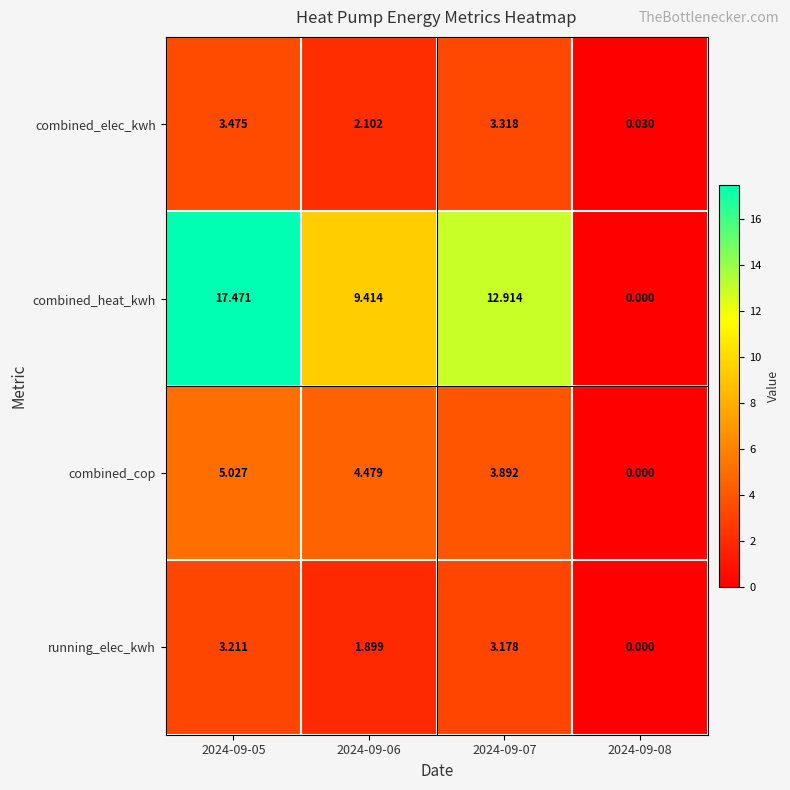

At 2024-09-05, list the series in order from largest to smallest.

combined_heat_kwh, combined_cop, combined_elec_kwh, running_elec_kwh